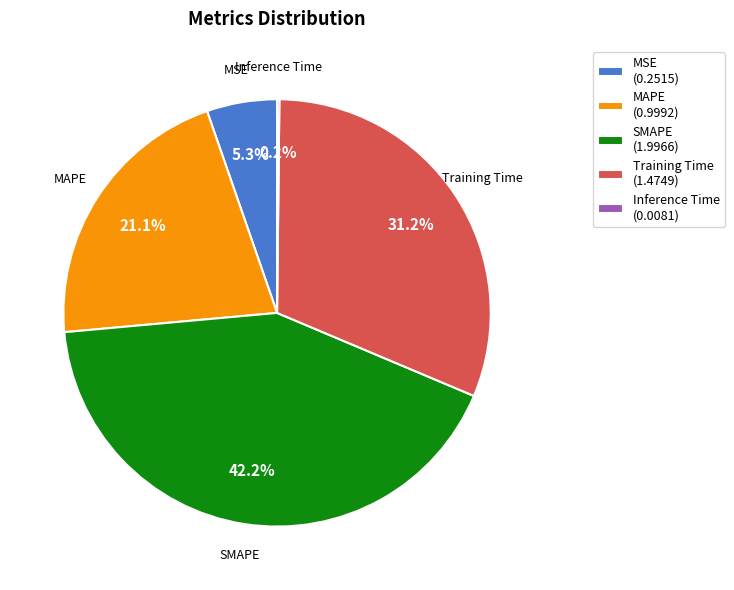

Between MAPE and Training Time, which is larger?

Training Time